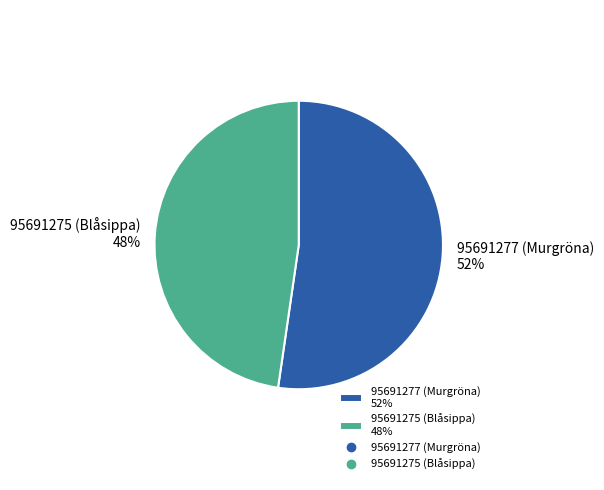

To the nearest percent, what is the average slice percentage?

50%